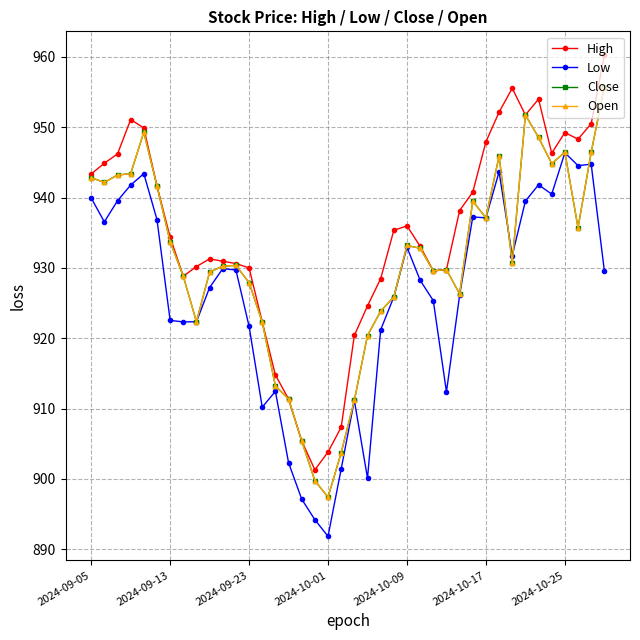

Is this an area chart (filled region under the line)?

No